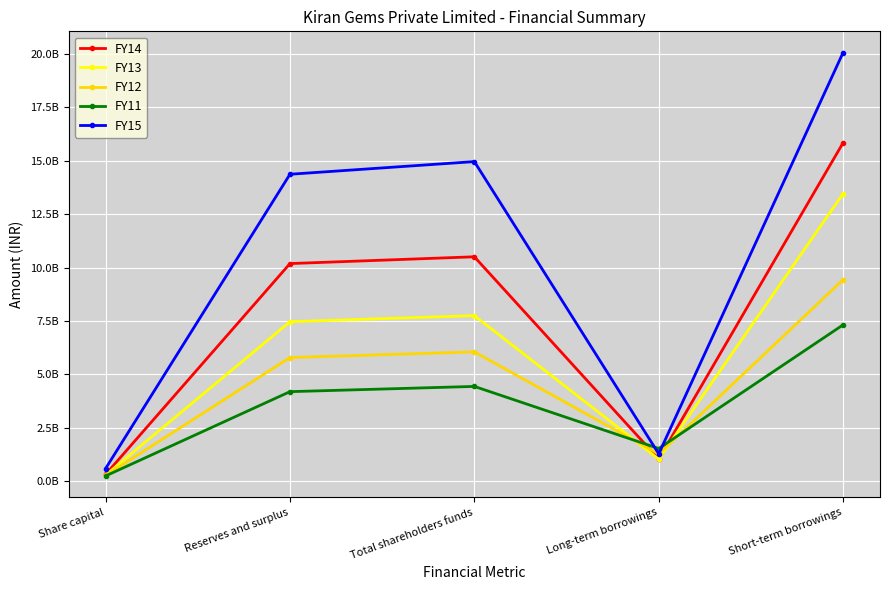

What are all the series names shown in the legend?

FY14, FY13, FY12, FY11, FY15